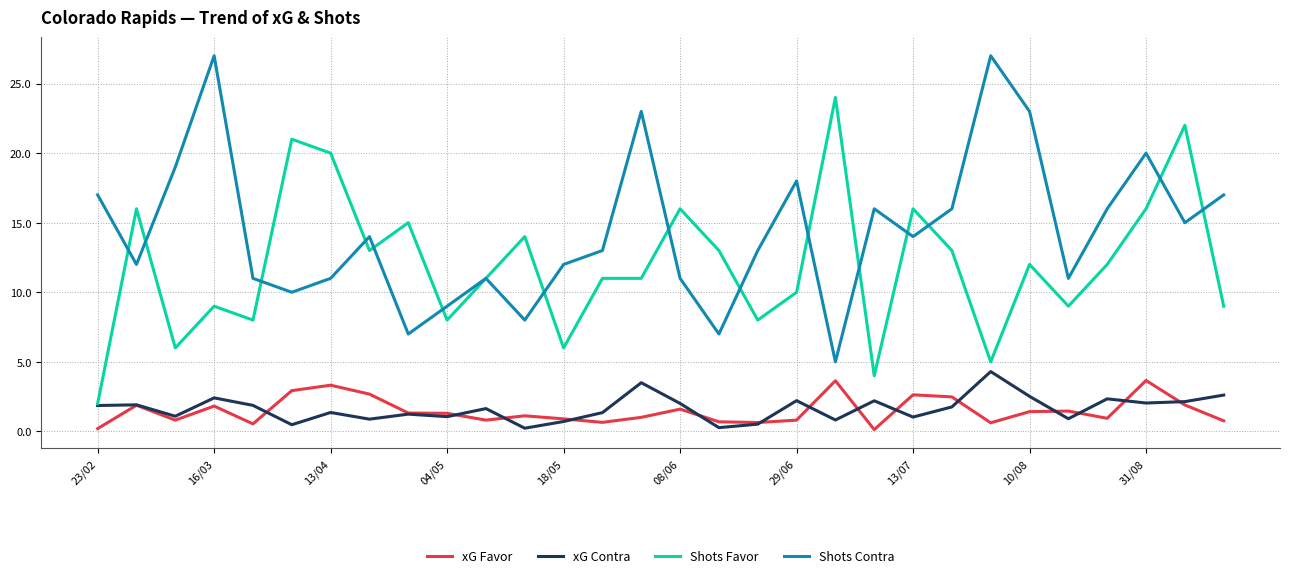

How many values in the Shots Favor series are below 12?

15